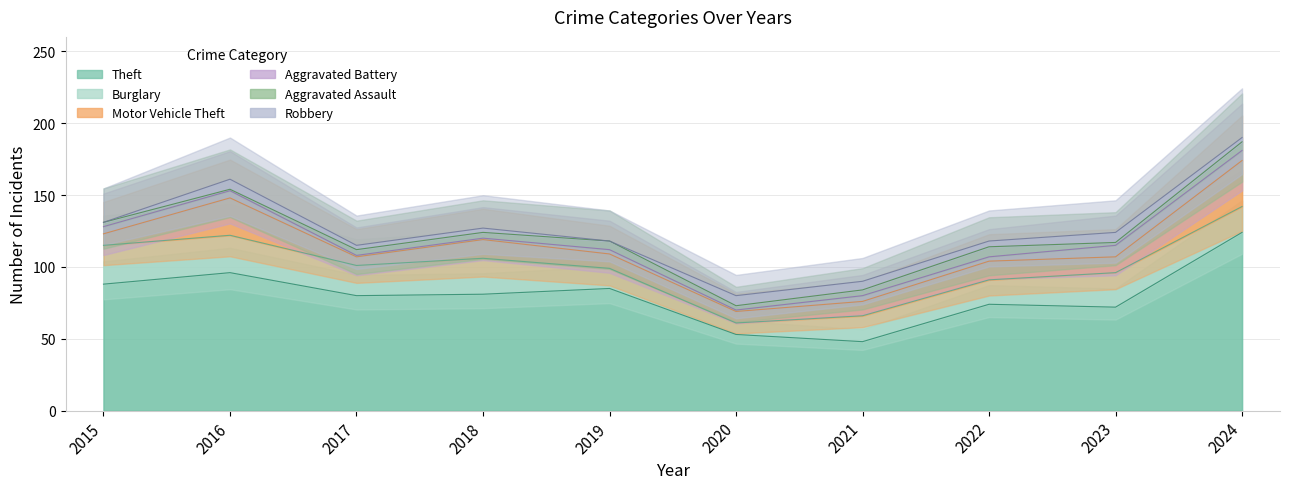

Count the number of categories in the chart.

10